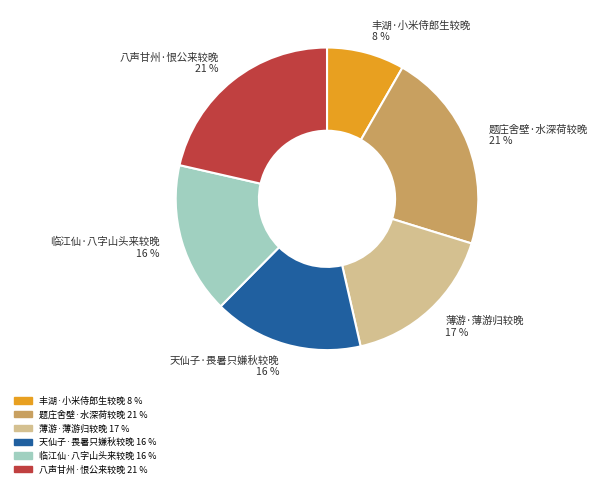

Combined, do 薄游·薄游归较晚 and 丰湖·小米侍郎生较晚 account for over 50%?

No